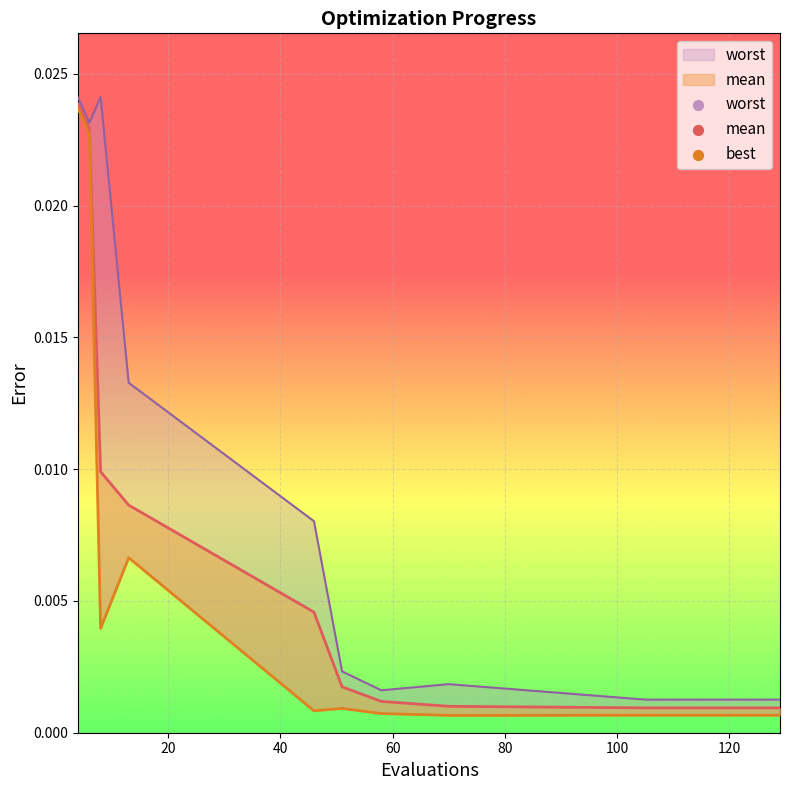

At how many categories does at least one series exceed 0?

15